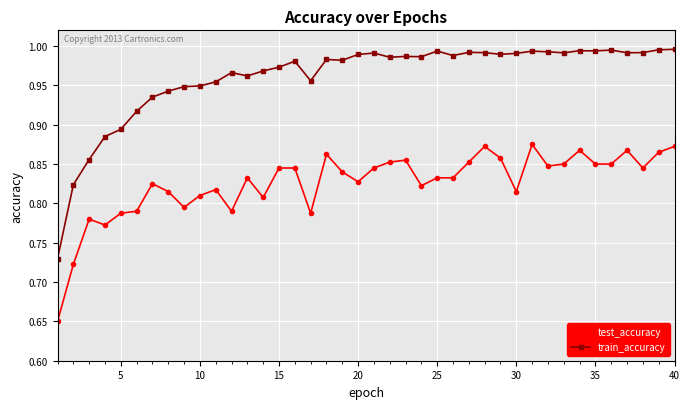

Which series has the largest range (max minus min)?

train_accuracy